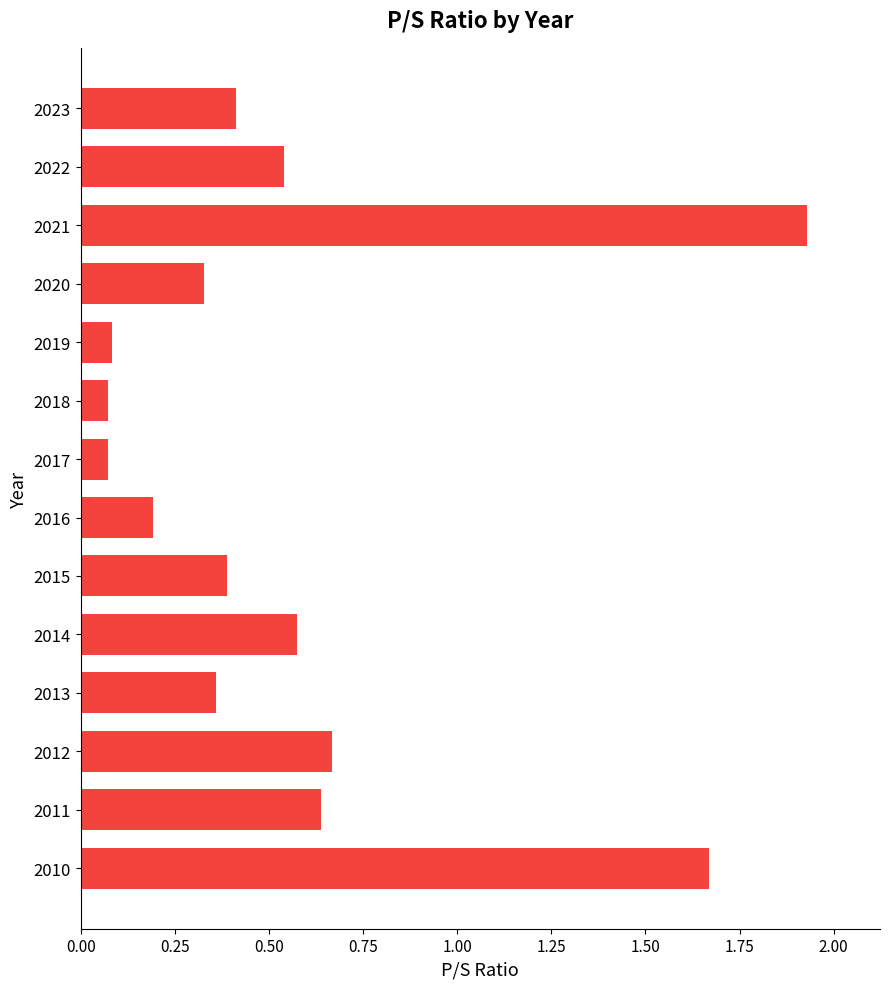

What is the difference between the second highest and second lowest values?

1.6